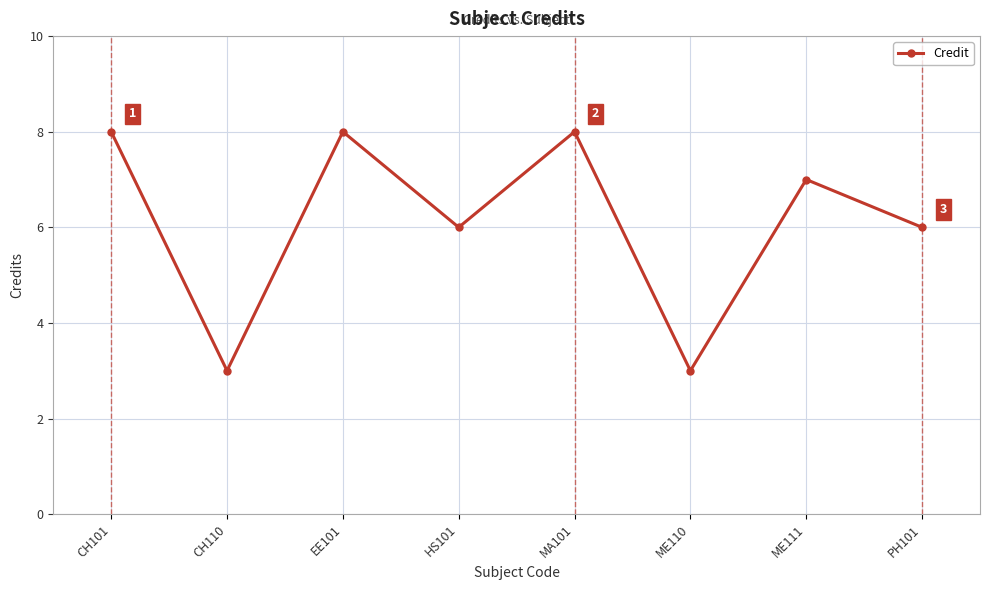

Which has a higher value, MA101 or ME110?

MA101